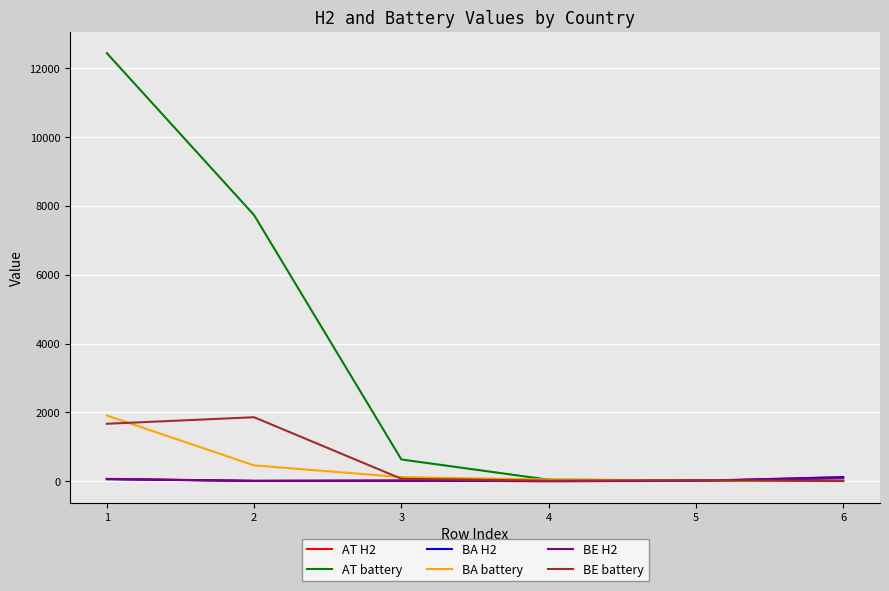

How many times do BE H2 and BA battery cross each other?

1